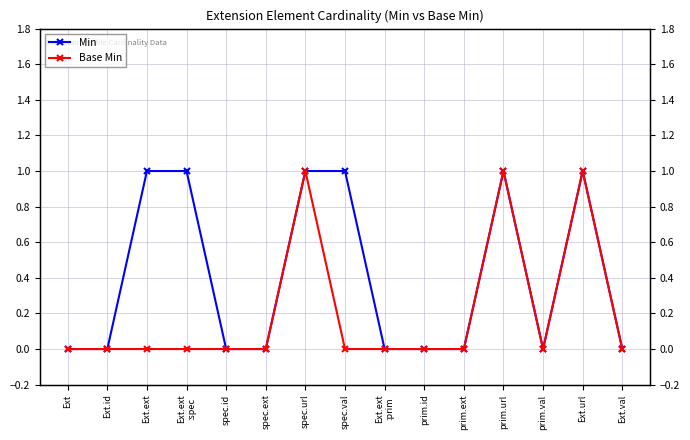

How many interior local peaks does the Min series have?

2